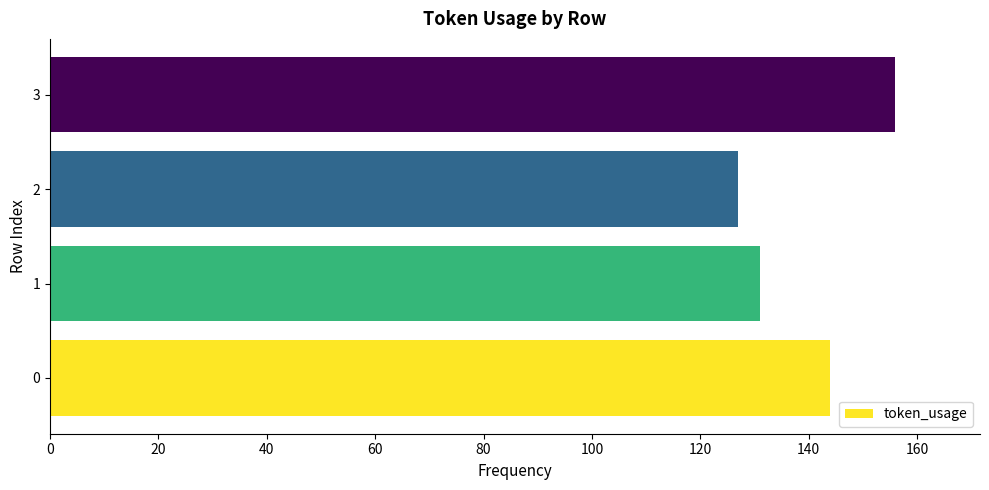

Reading bottom to top, what are all the values shown in this chart?

0=144	1=131	2=127	3=156